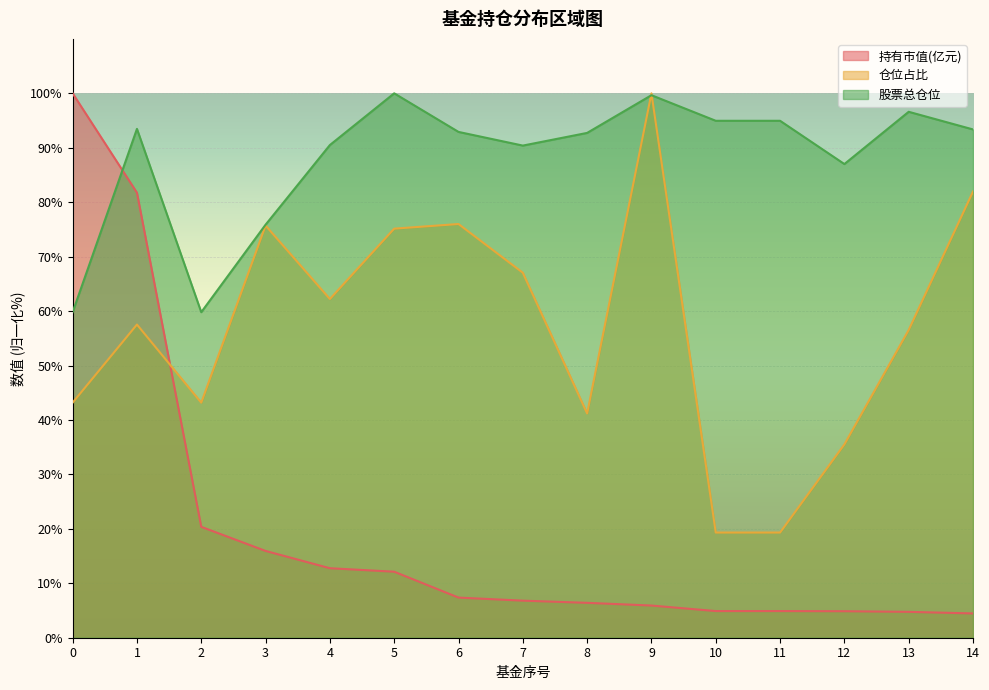

How many interior local valleys does the 股票总仓位 series have?

3